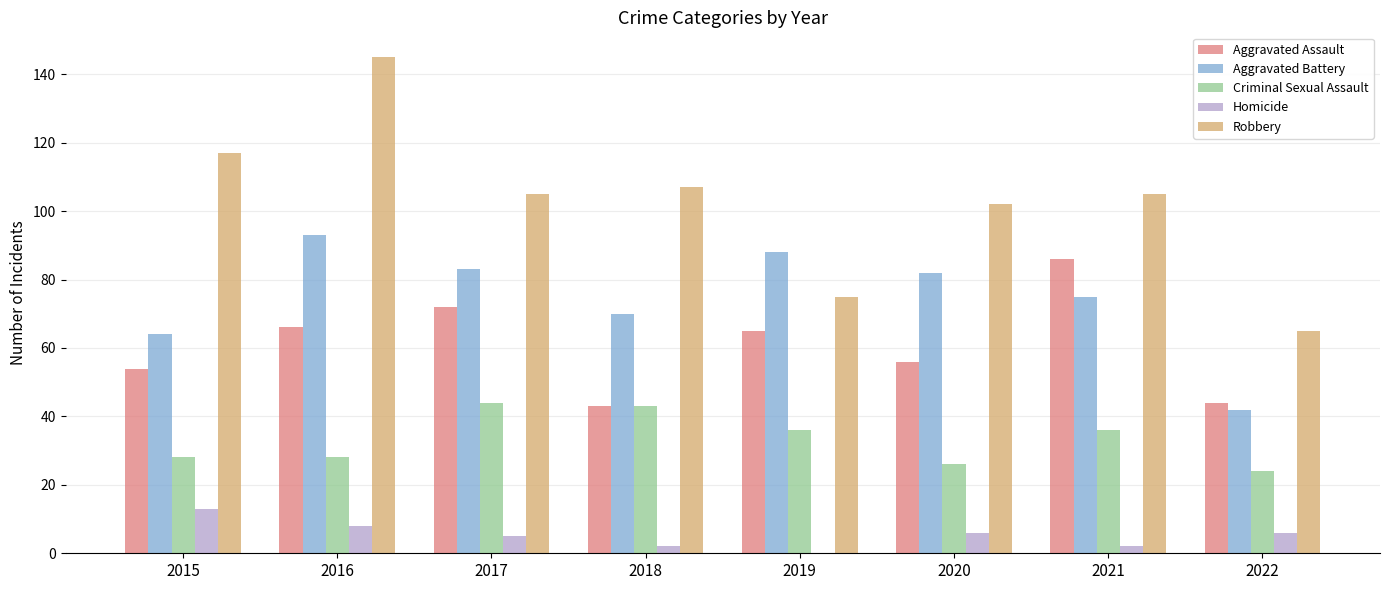

What value does the Robbery series have at 2017?

105